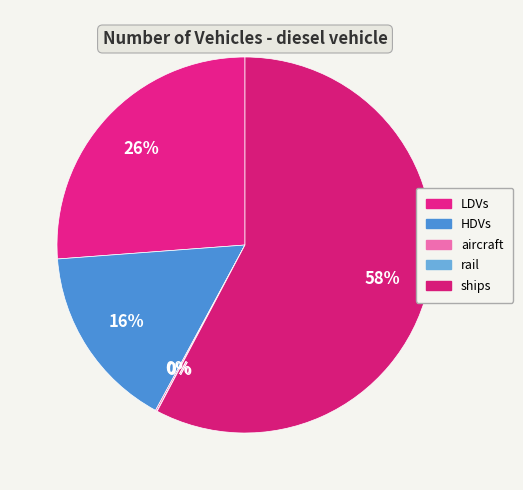

What is the majority slice?

ships